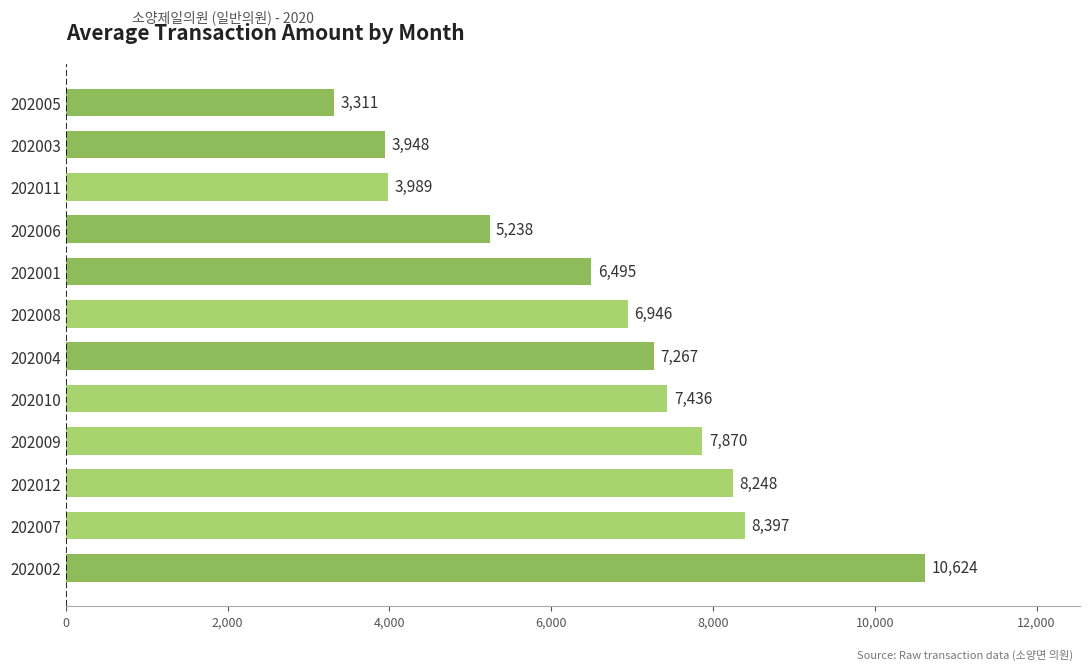

Read the value at 202006, to the nearest 100.

5200